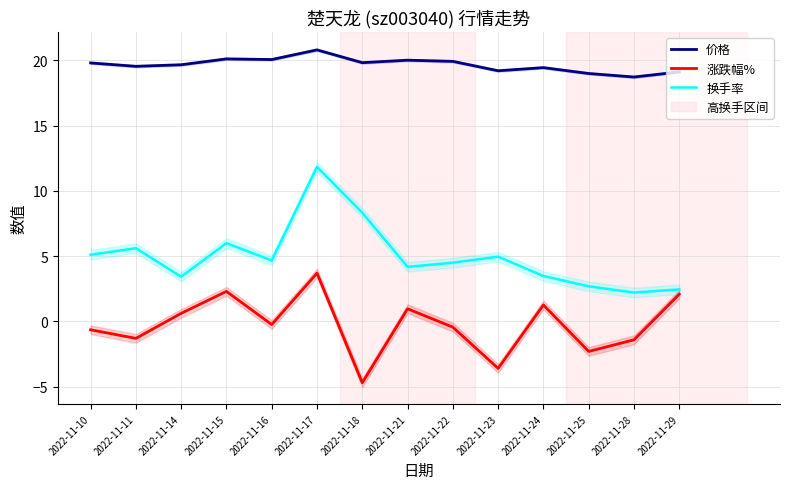

List the series in order of their overall mean, lowest first.

涨跌幅%, 换手率, 价格